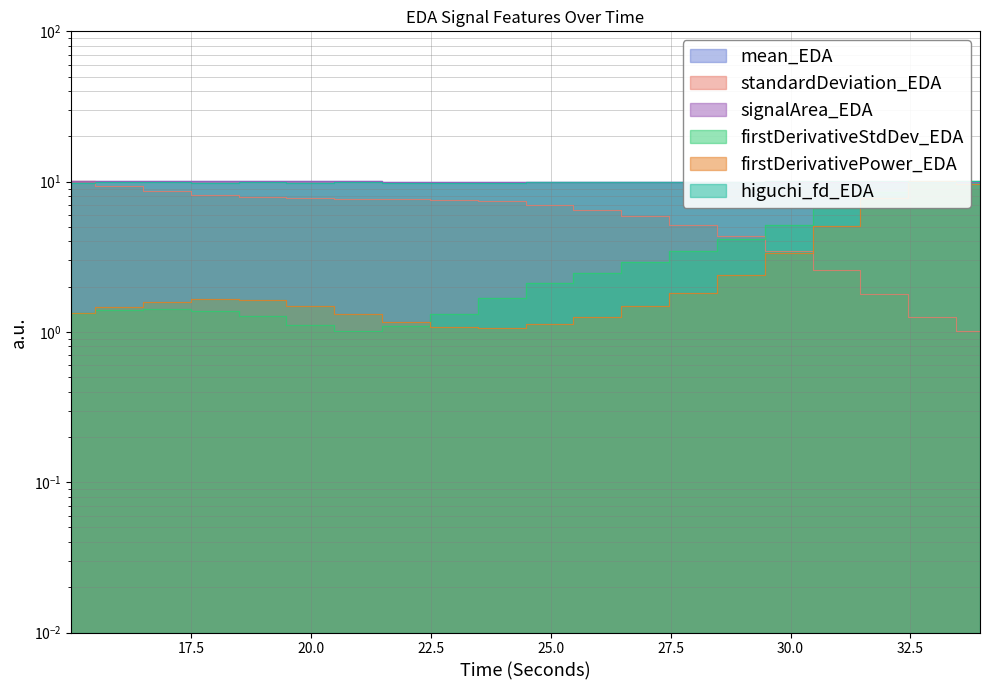

What position from the right is 17.5?

19